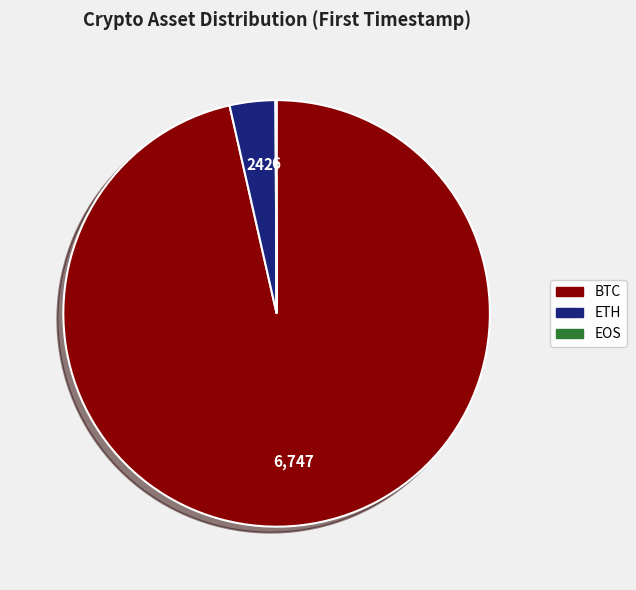

Which category has the biggest portion of the pie?

BTC